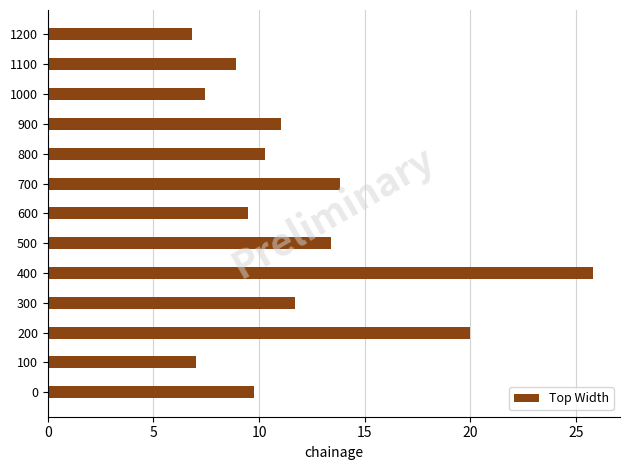

What is the greatest value displayed?

25.8